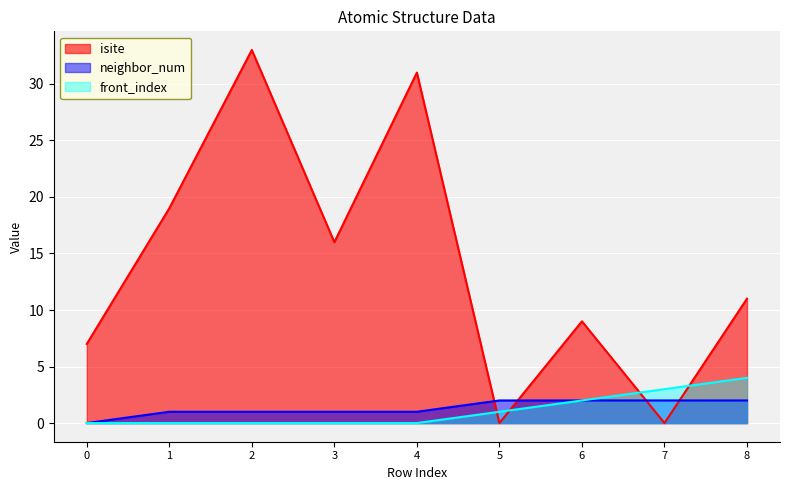

Which series has the largest total across all categories?

isite